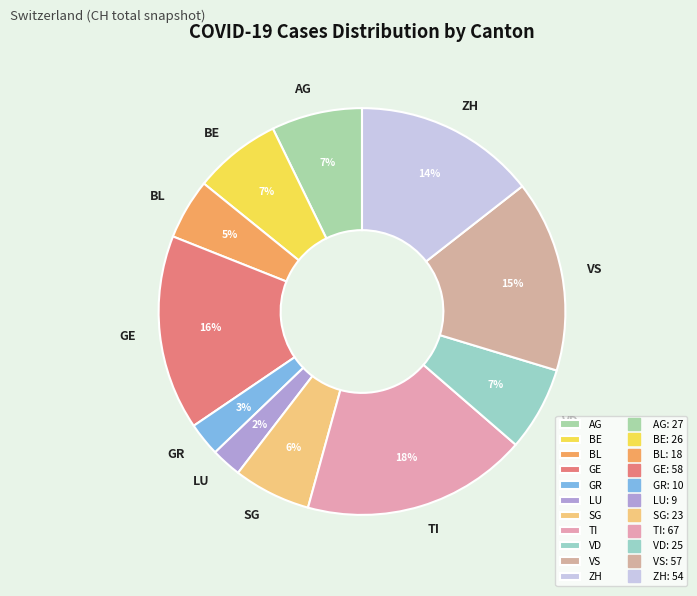

To the nearest percent, what percentage of the pie is VD?

7%